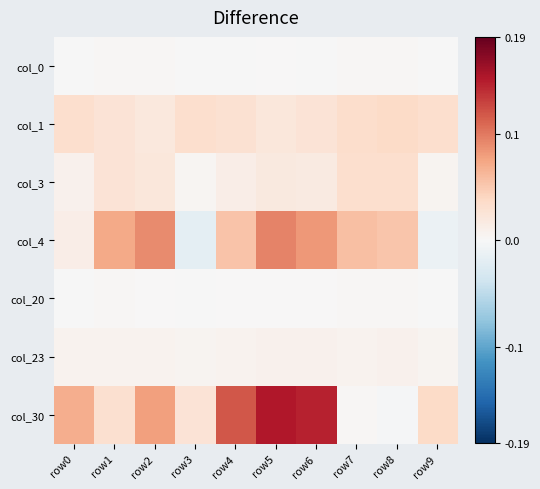

How many distinct data groups are displayed?

7